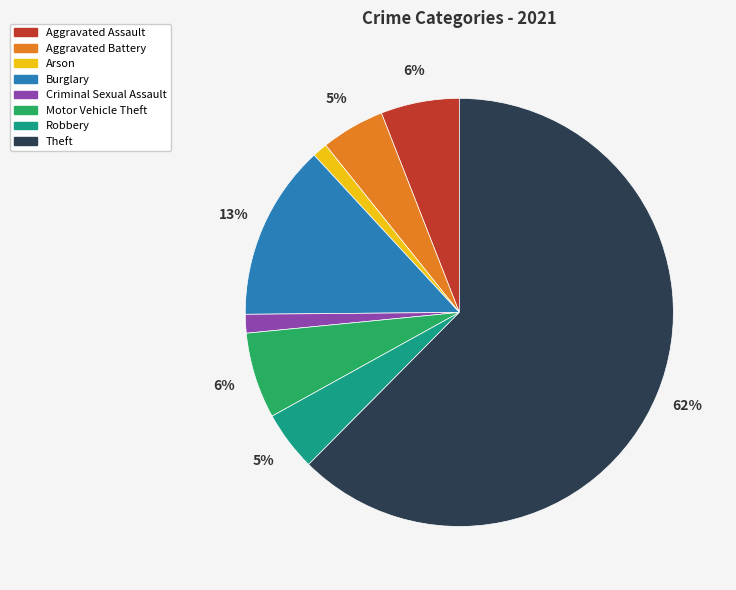

Which category has the biggest portion of the pie?

Theft